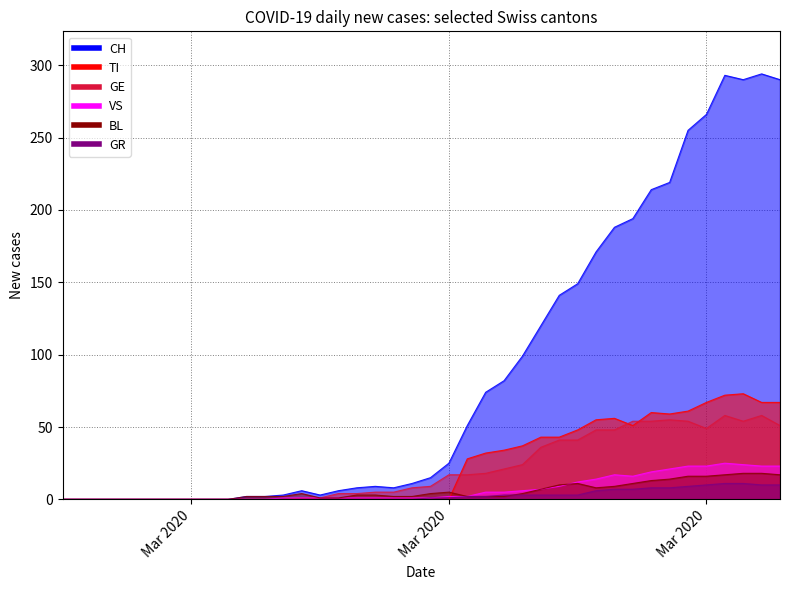

How many data points in GE are above 9?

19